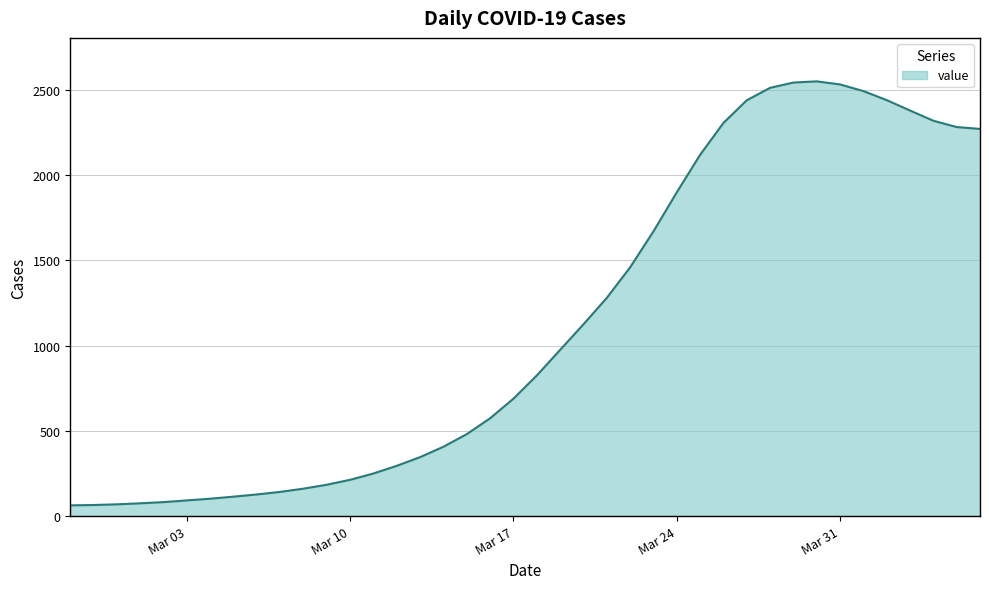

How many series are shown in this chart?

1